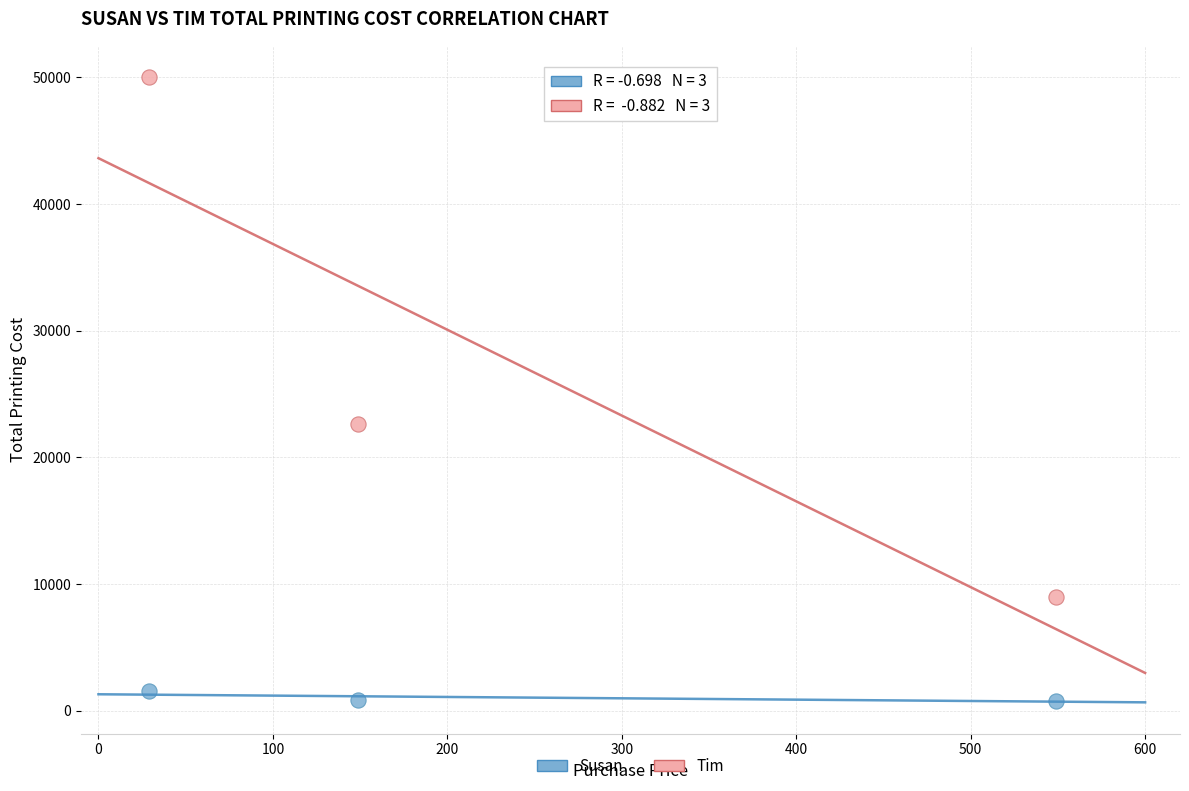

What are all the series names shown in the legend?

Susan, Tim